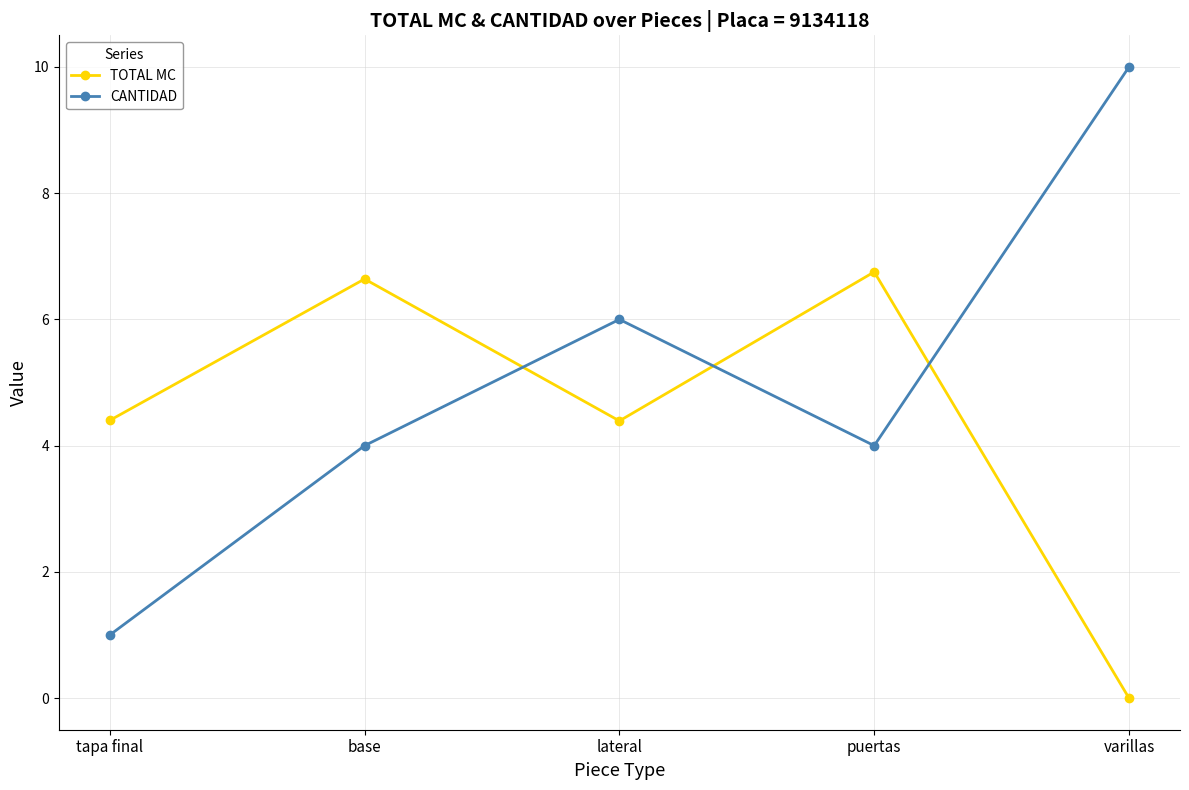

What are all the series names shown in the legend?

TOTAL MC, CANTIDAD